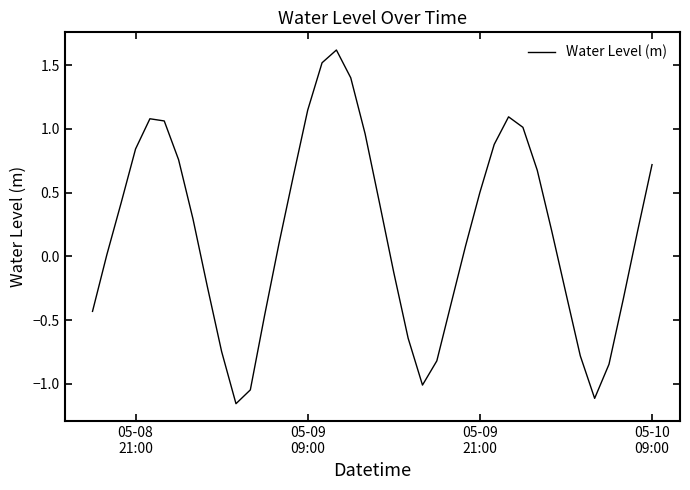

What is the greatest value displayed?

1.6